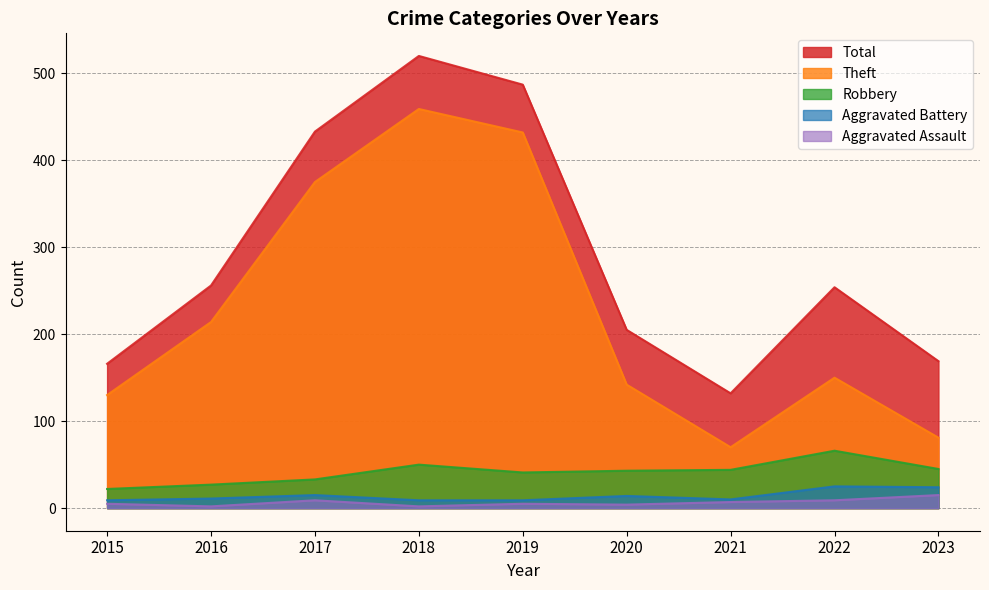

What is the sum of all Total values?

2622